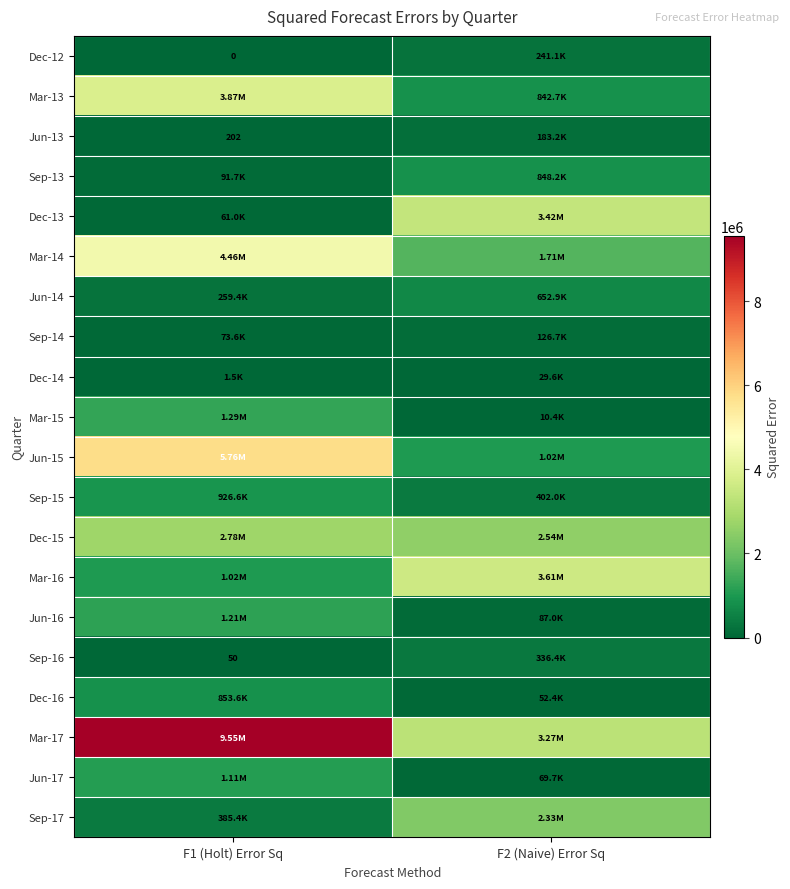

What is the average value of the Mar-15 series?

650772.5